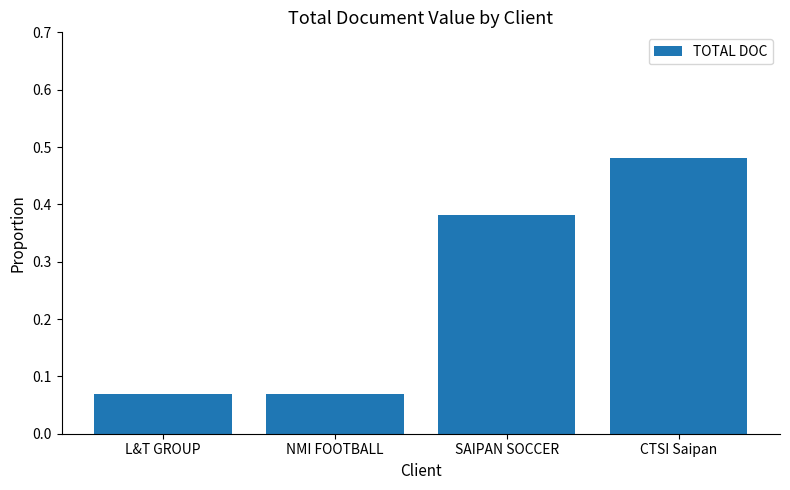

Which label corresponds to the largest value in the chart?

CTSI Saipan